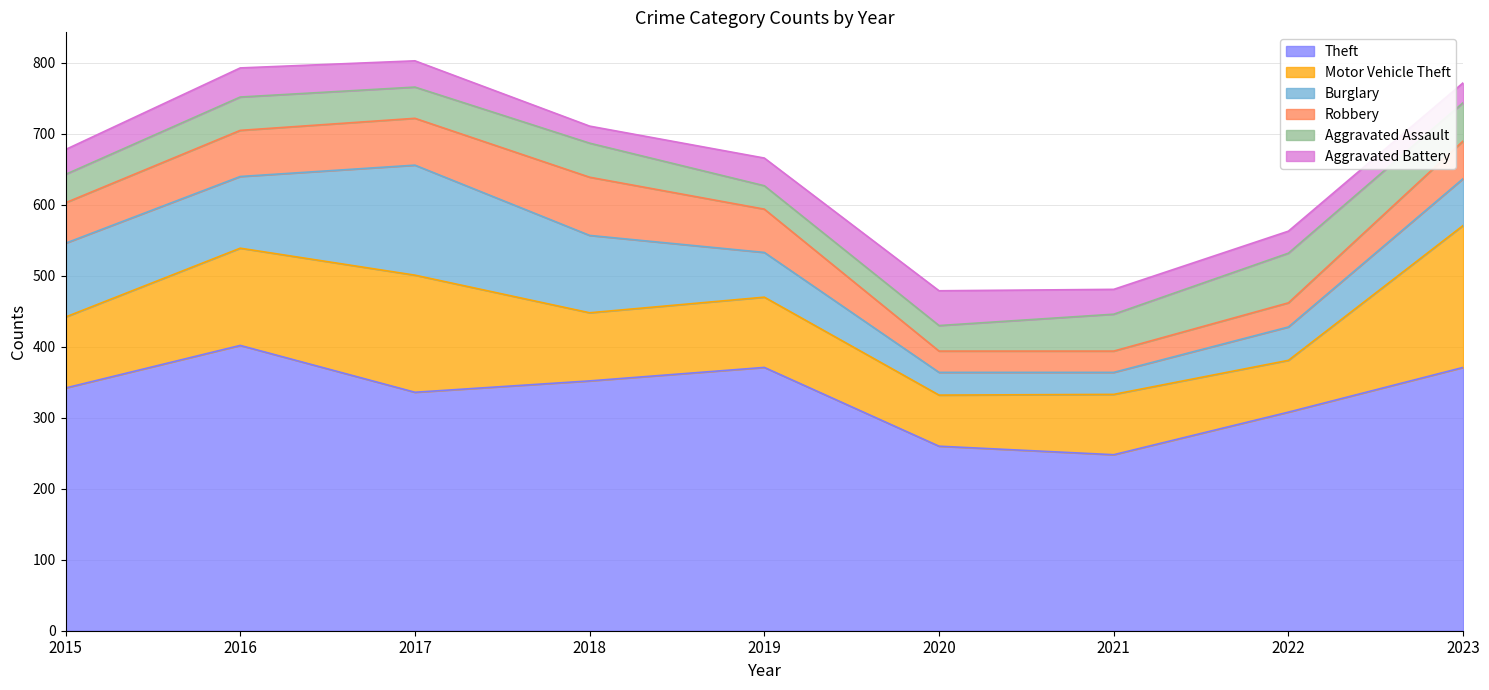

Where is the first local maximum for Aggravated Assault?

2016